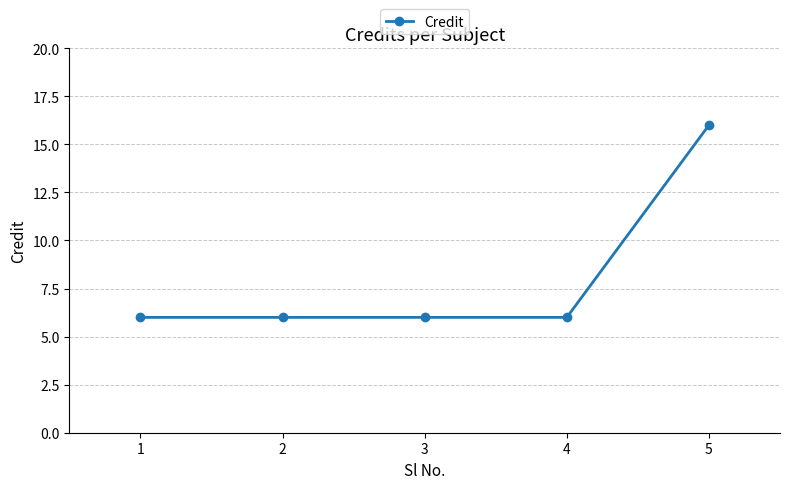

Reading right to left, what are all the values shown in this chart?

5=16	4=6	3=6	2=6	1=6